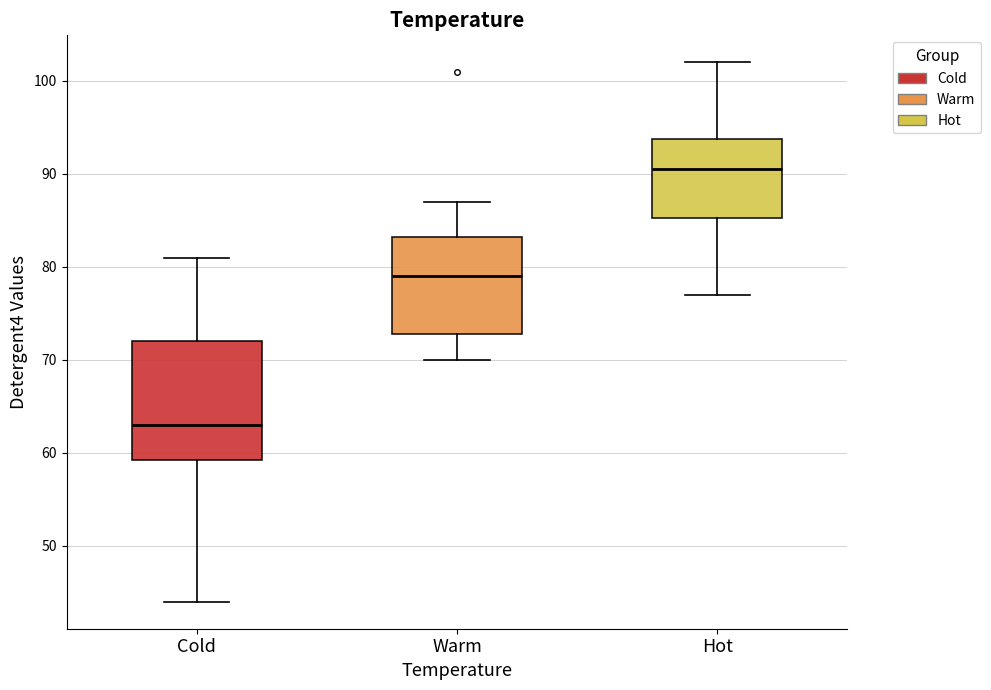

Where does the upper whisker of the box for Warm end on the y-axis? The values are not printed on the chart, so give them approximately, as read against the axis.

87